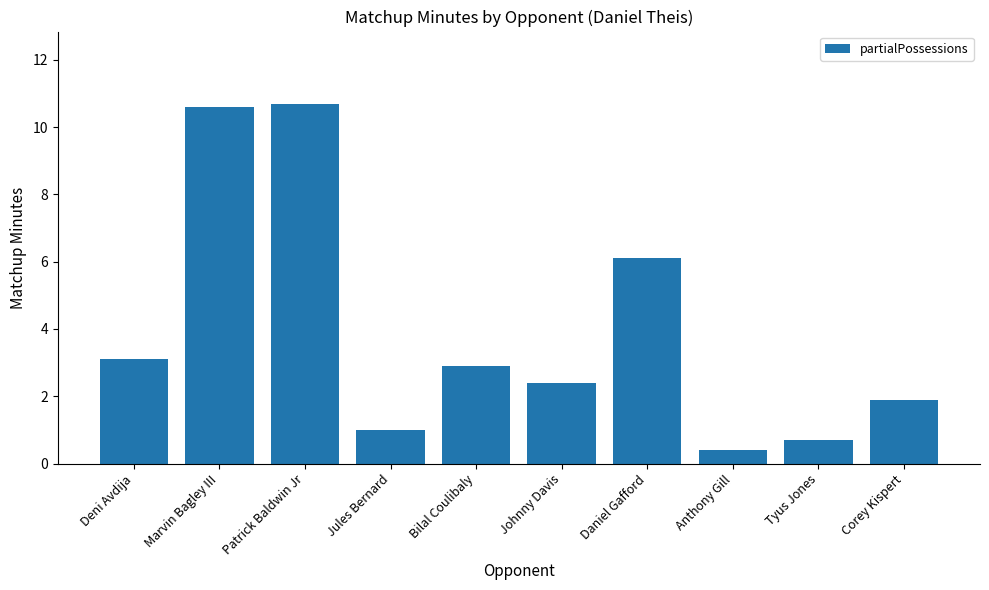

What is the label of the 8th bar from the right?

Patrick Baldwin Jr